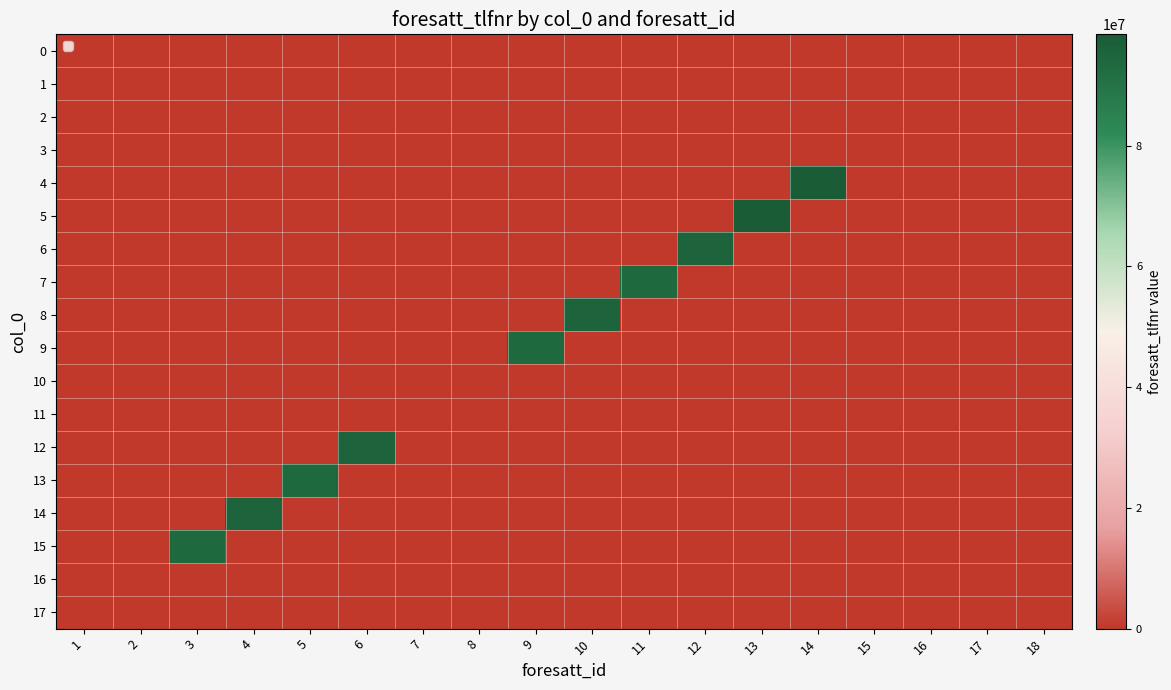

Reading left to right, transcribe all the data shown in this chart.

0: 1=0	2=0	3=0	4=0	5=0	6=0	7=0	8=0	9=0	10=0	11=0	12=0	13=0	14=0	15=0	16=0	17=0	18=0
1: 1=0	2=0	3=0	4=0	5=0	6=0	7=0	8=0	9=0	10=0	11=0	12=0	13=0	14=0	15=0	16=0	17=0	18=0
2: 1=0	2=0	3=0	4=0	5=0	6=0	7=0	8=0	9=0	10=0	11=0	12=0	13=0	14=0	15=0	16=0	17=0	18=0
3: 1=0	2=0	3=0	4=0	5=0	6=0	7=0	8=0	9=0	10=0	11=0	12=0	13=0	14=0	15=0	16=0	17=0	18=0
4: 1=0	2=0	3=0	4=0	5=0	6=0	7=0	8=0	9=0	10=0	11=0	12=0	13=0	14=98434312	15=0	16=0	17=0	18=0
5: 1=0	2=0	3=0	4=0	5=0	6=0	7=0	8=0	9=0	10=0	11=0	12=0	13=98434344	14=0	15=0	16=0	17=0	18=0
6: 1=0	2=0	3=0	4=0	5=0	6=0	7=0	8=0	9=0	10=0	11=0	12=95559979	13=0	14=0	15=0	16=0	17=0	18=0
7: 1=0	2=0	3=0	4=0	5=0	6=0	7=0	8=0	9=0	10=0	11=93453198	12=0	13=0	14=0	15=0	16=0	17=0	18=0
8: 1=0	2=0	3=0	4=0	5=0	6=0	7=0	8=0	9=0	10=95559979	11=0	12=0	13=0	14=0	15=0	16=0	17=0	18=0
9: 1=0	2=0	3=0	4=0	5=0	6=0	7=0	8=0	9=93453198	10=0	11=0	12=0	13=0	14=0	15=0	16=0	17=0	18=0
10: 1=0	2=0	3=0	4=0	5=0	6=0	7=0	8=0	9=0	10=0	11=0	12=0	13=0	14=0	15=0	16=0	17=0	18=0
11: 1=0	2=0	3=0	4=0	5=0	6=0	7=0	8=0	9=0	10=0	11=0	12=0	13=0	14=0	15=0	16=0	17=0	18=0
12: 1=0	2=0	3=0	4=0	5=0	6=95559979	7=0	8=0	9=0	10=0	11=0	12=0	13=0	14=0	15=0	16=0	17=0	18=0
13: 1=0	2=0	3=0	4=0	5=93453198	6=0	7=0	8=0	9=0	10=0	11=0	12=0	13=0	14=0	15=0	16=0	17=0	18=0
14: 1=0	2=0	3=0	4=95559979	5=0	6=0	7=0	8=0	9=0	10=0	11=0	12=0	13=0	14=0	15=0	16=0	17=0	18=0
15: 1=0	2=0	3=93453198	4=0	5=0	6=0	7=0	8=0	9=0	10=0	11=0	12=0	13=0	14=0	15=0	16=0	17=0	18=0
16: 1=0	2=0	3=0	4=0	5=0	6=0	7=0	8=0	9=0	10=0	11=0	12=0	13=0	14=0	15=0	16=0	17=0	18=0
17: 1=0	2=0	3=0	4=0	5=0	6=0	7=0	8=0	9=0	10=0	11=0	12=0	13=0	14=0	15=0	16=0	17=0	18=0